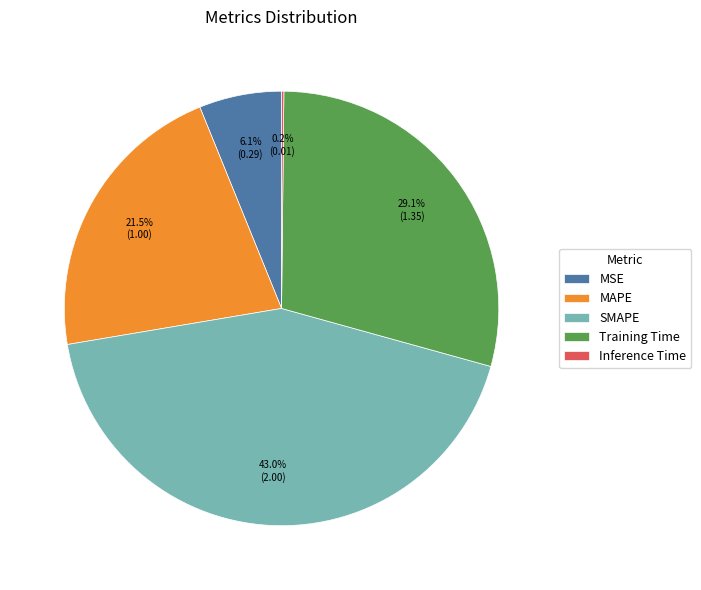

Which slice is the largest?

SMAPE